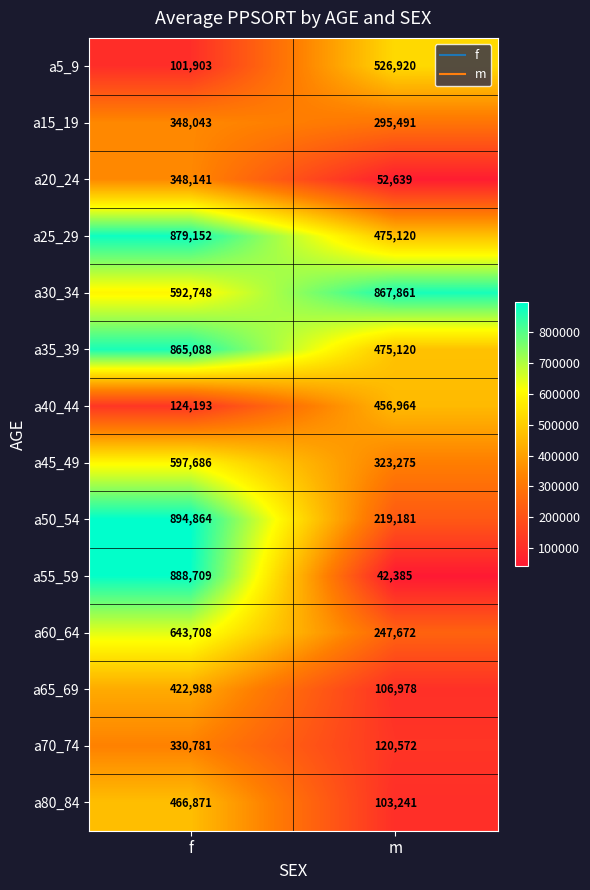

Read the a80_84 value at m, to the nearest 50.

103250